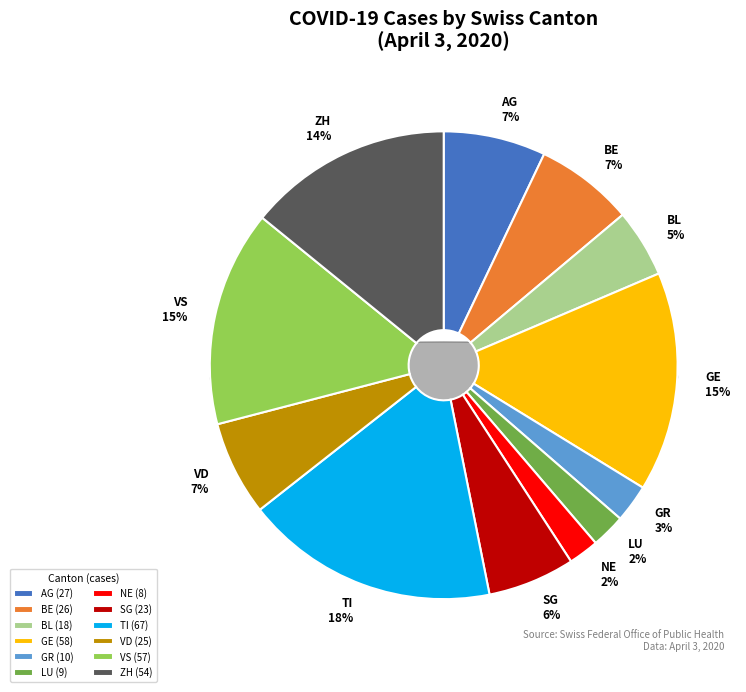

To the nearest percent, what is the difference between the SG and BL slice percentages?

1%